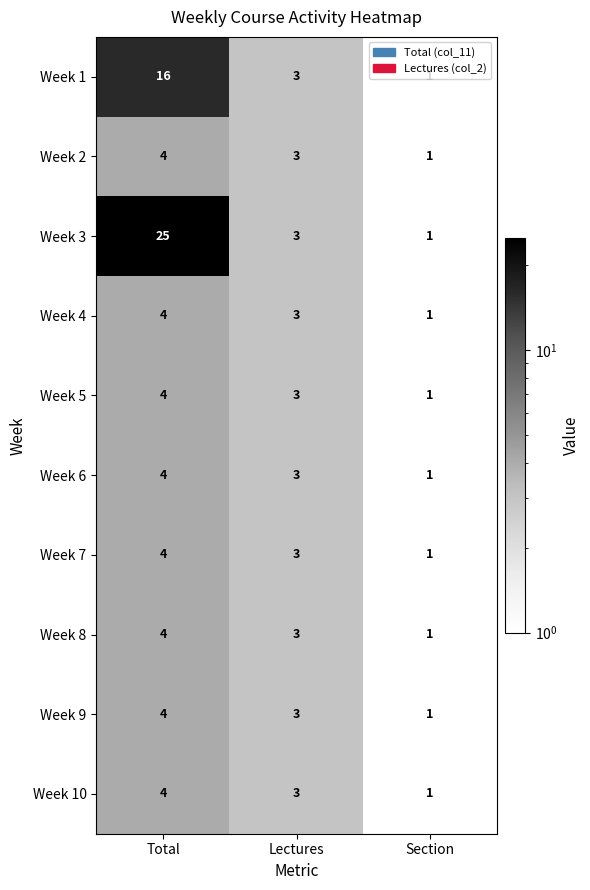

Count the number of data series in this chart.

10